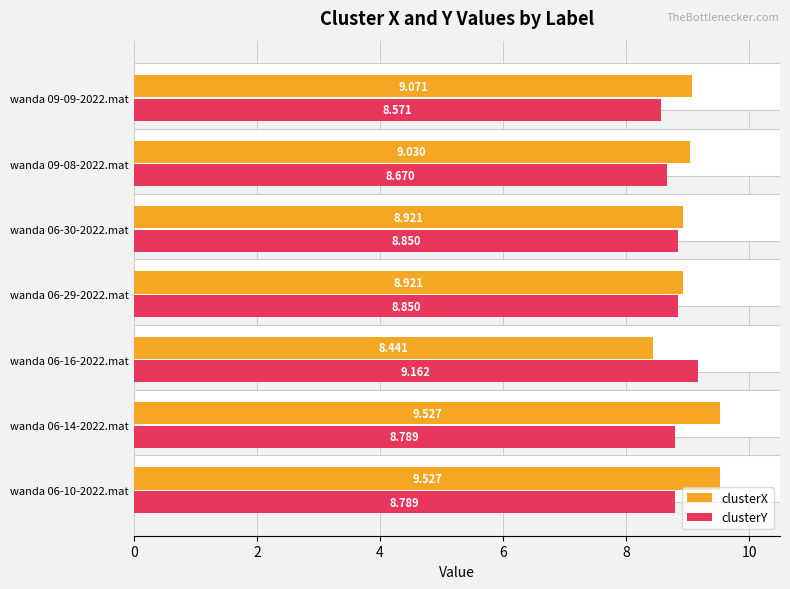

At wanda 06-29-2022.mat, list the series in order from smallest to largest.

clusterY, clusterX